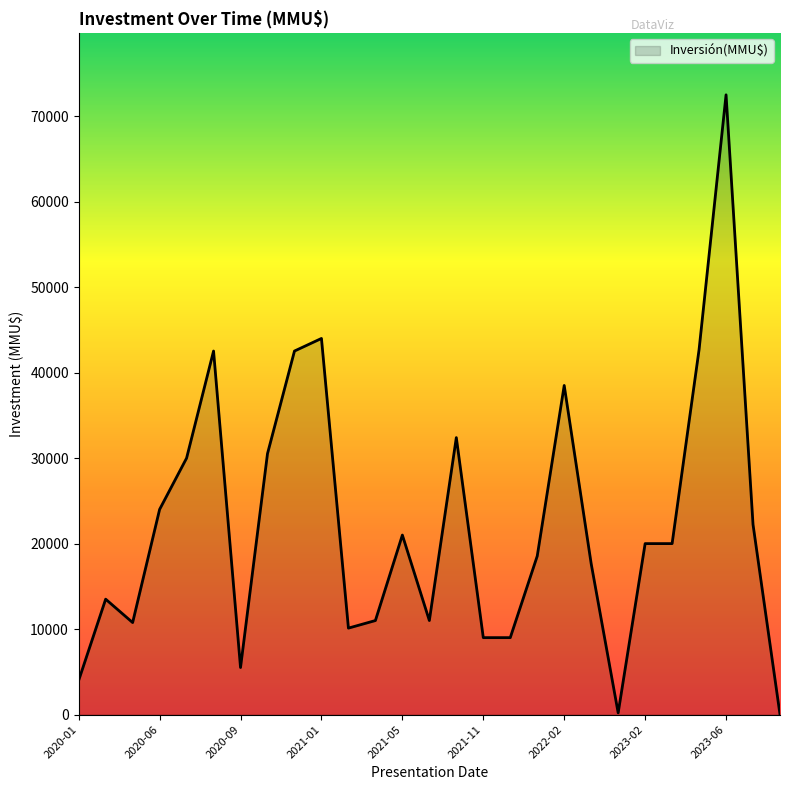

What is the difference between the maximum and minimum values?

72499.1